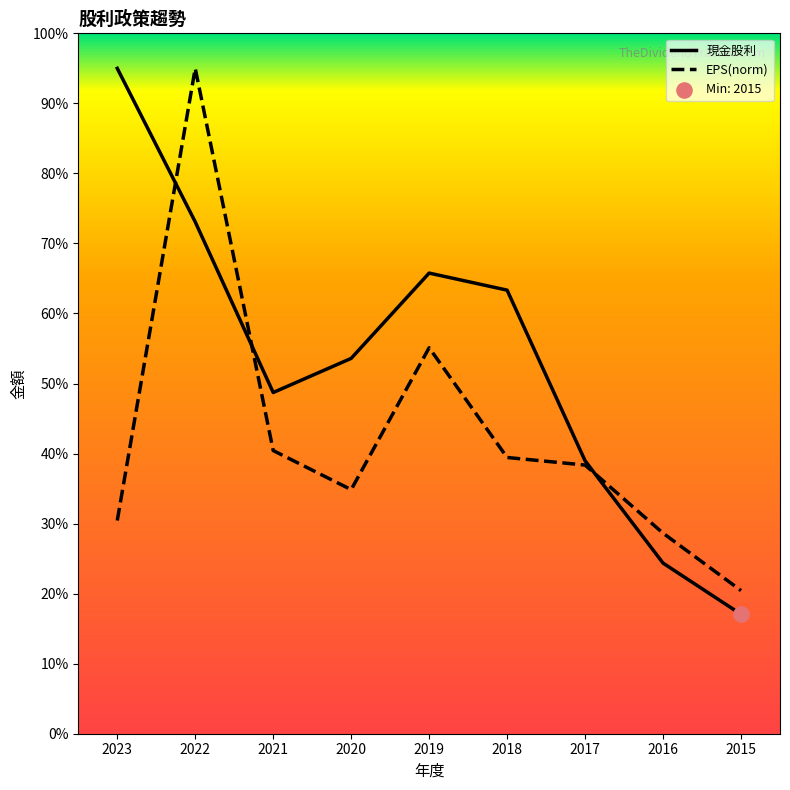

What is the spread (max minus min) of values at 2021?

8.3